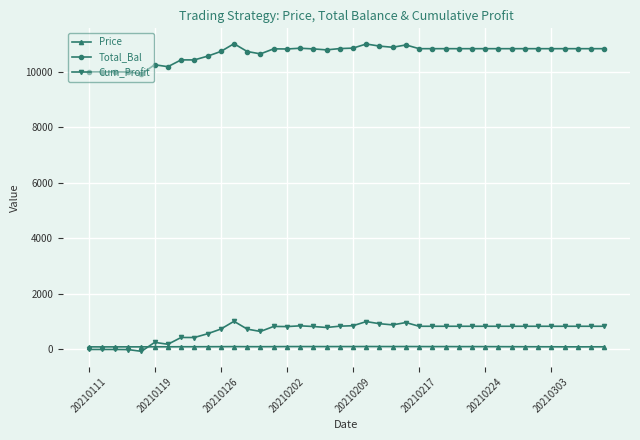

True or false: Cum_Profit has more than 1 points higher than both neighbors.

True